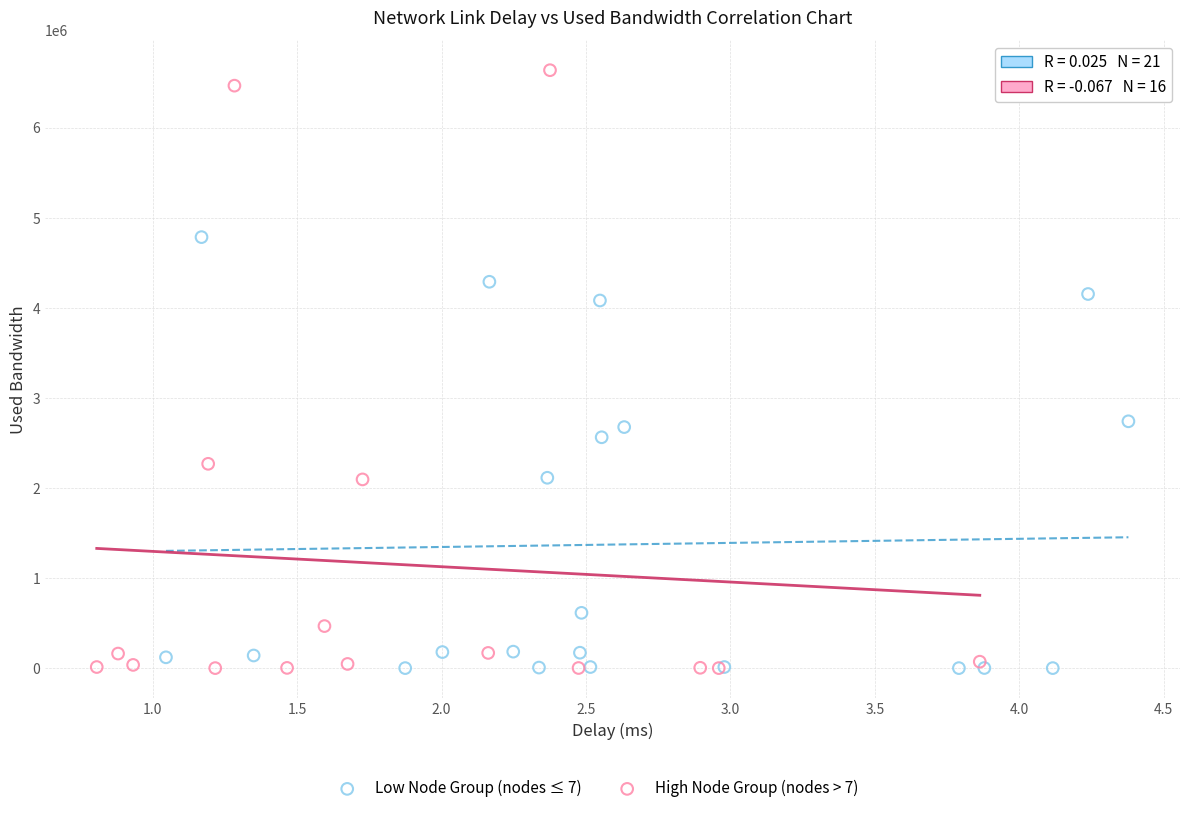

Which series has the largest Y range (max minus min)?

High Node Group (nodes > 7)